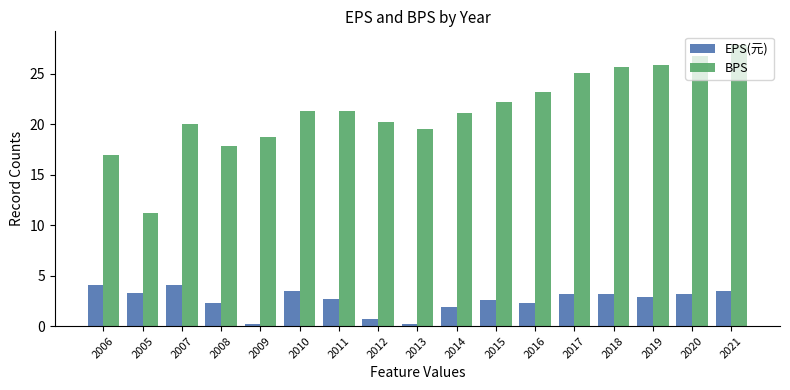

Is it true that EPS(元) equals 3.2 at 2008?

False